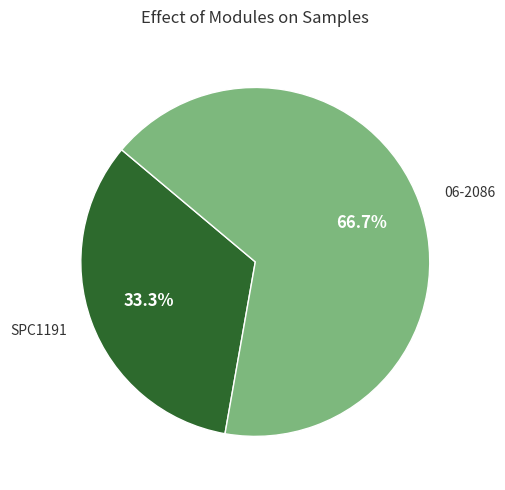

To the nearest percent, what is the average slice percentage?

50%